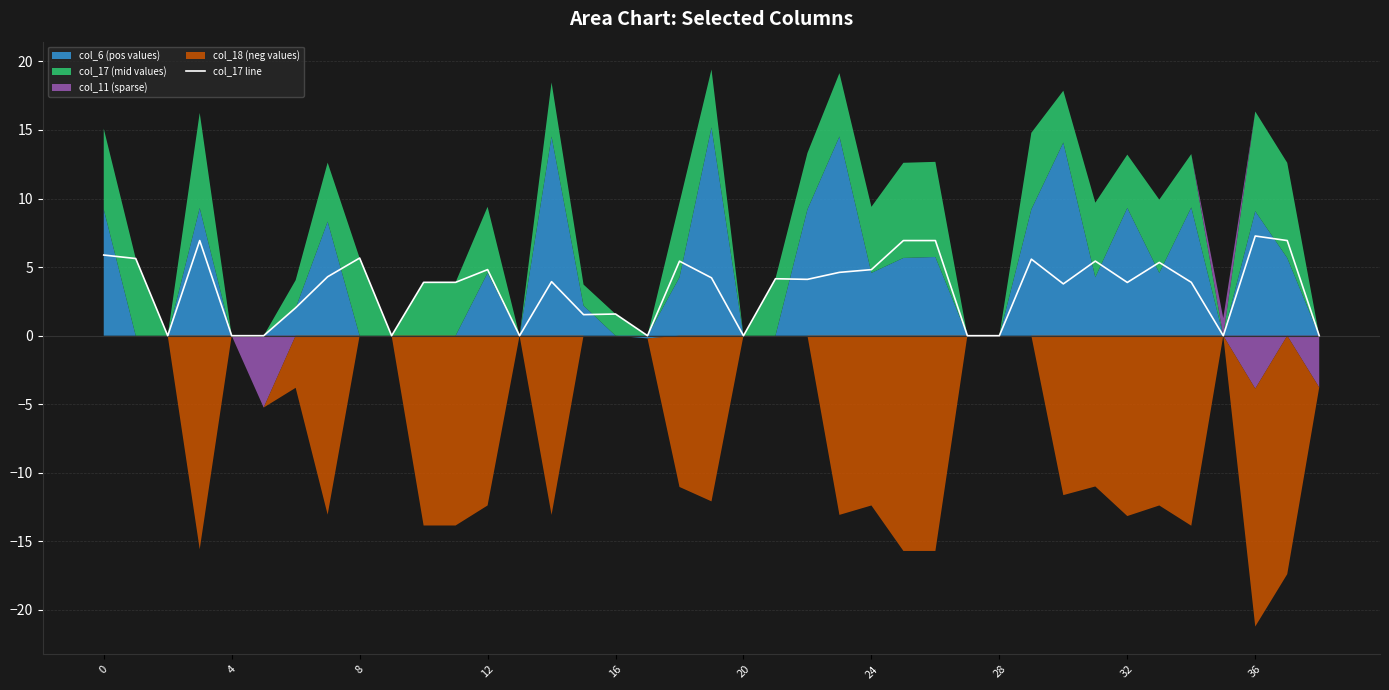

The value of col_17 line at 20 is -3.9. True or false?

False